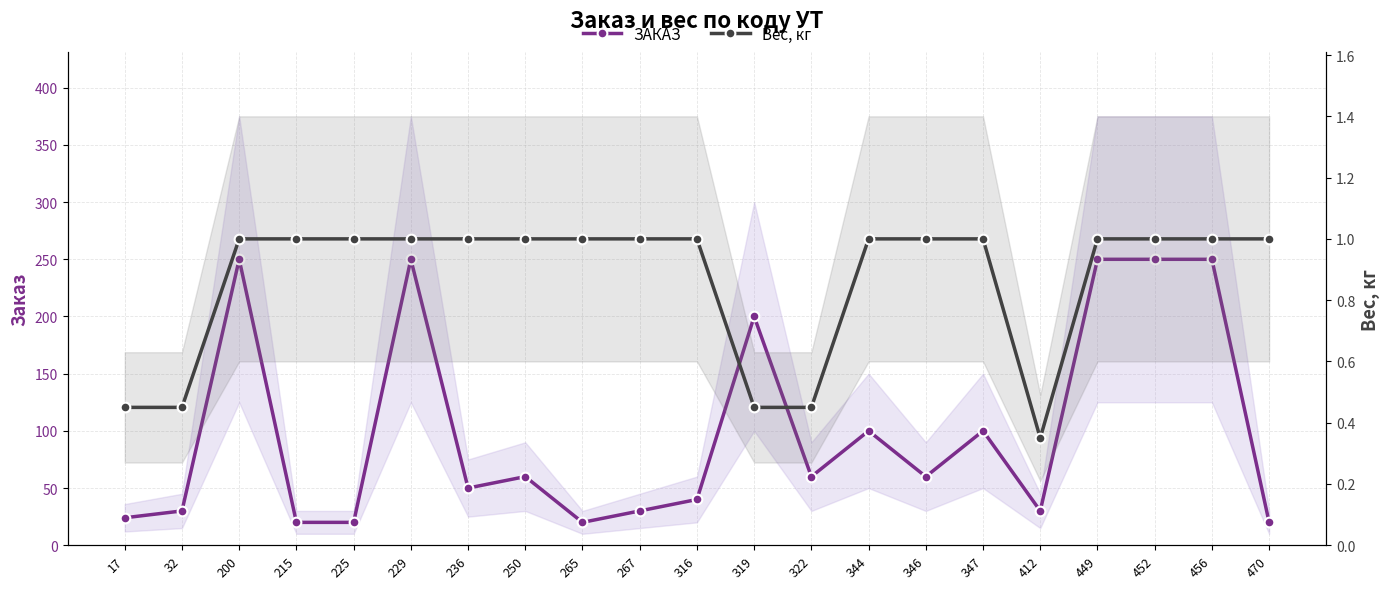

What is the sum of the Вес, кг values at 456 and 449?

2.0